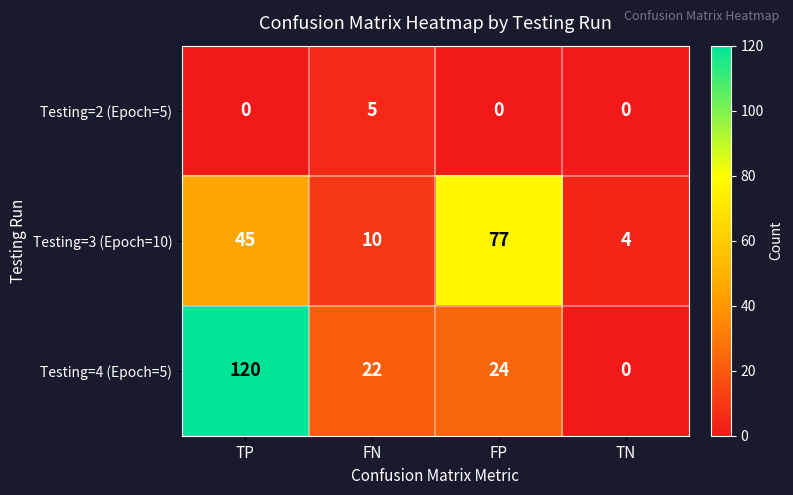

Which series changed the most between FN and TN?

Testing=4 (Epoch=5)